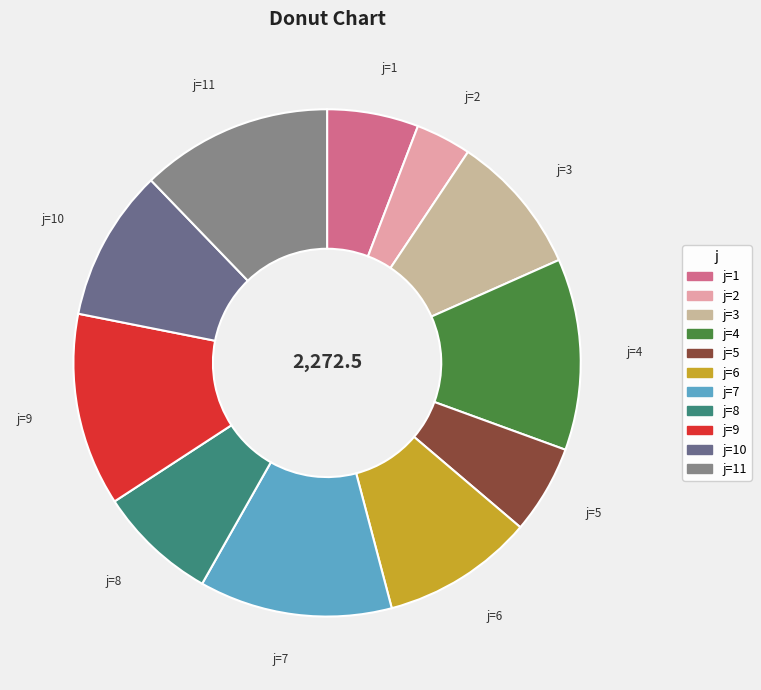

Is j=11 the majority of the pie?

No